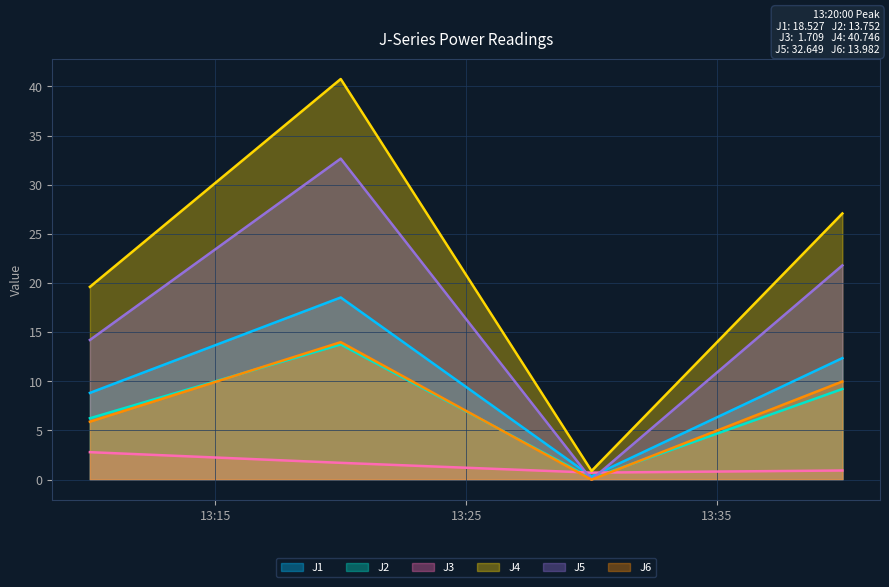

How many lines are shown in the chart?

6